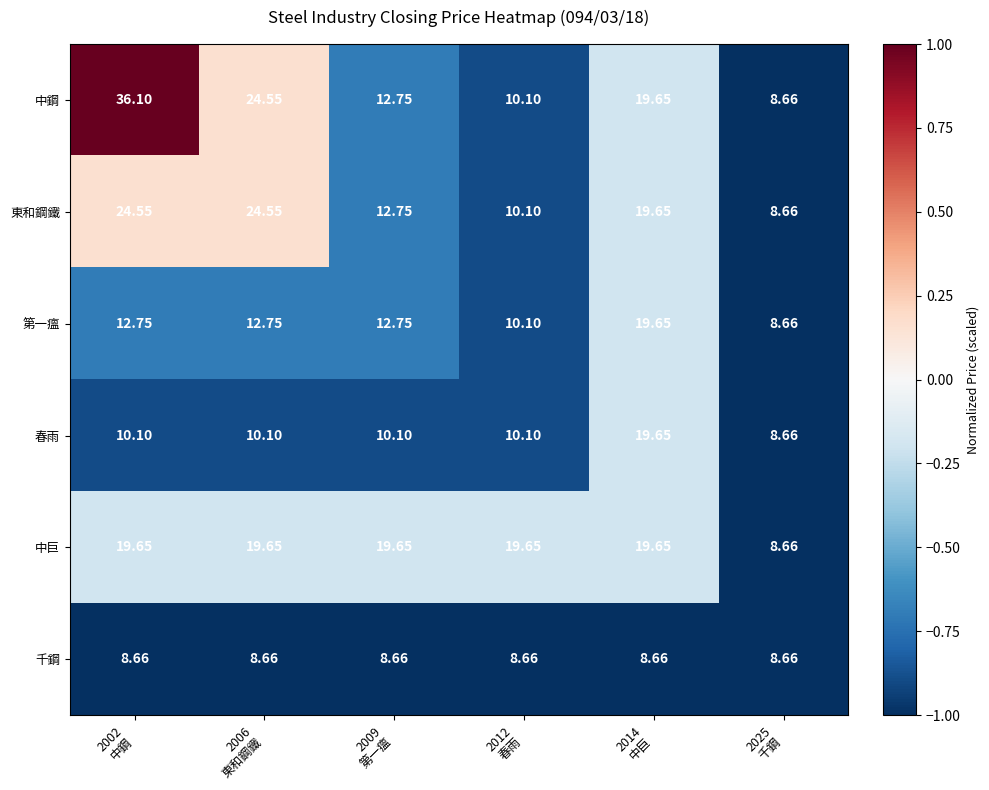

Which series has the largest range (max minus min)?

中鋼